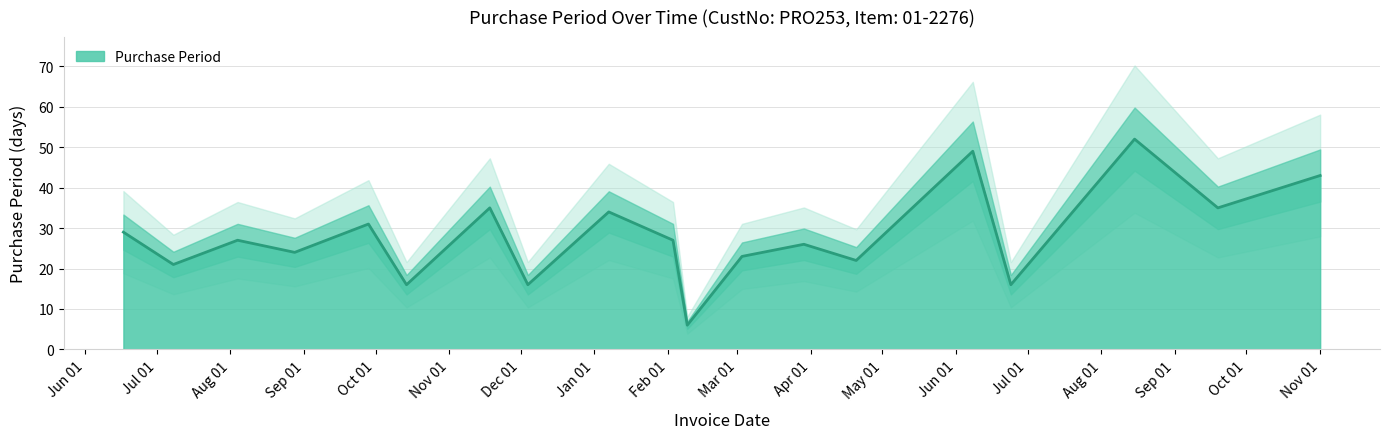

What is the value of the 8th point from the left?

16